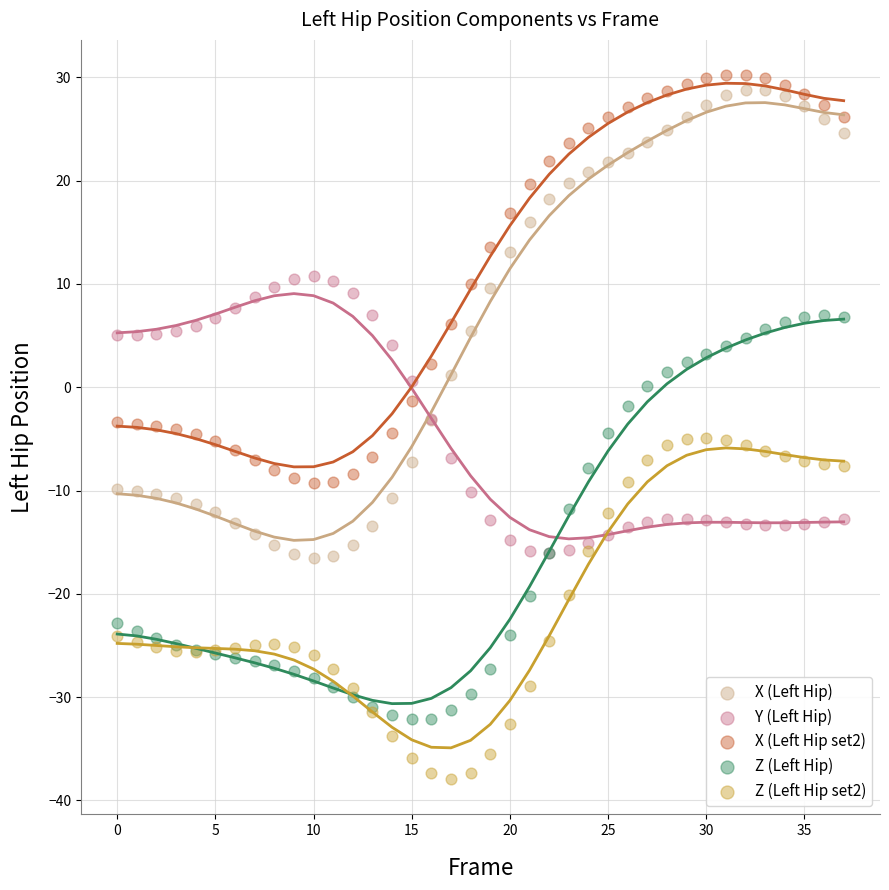

Which series has the widest spread of Y values?

X (Left Hip)